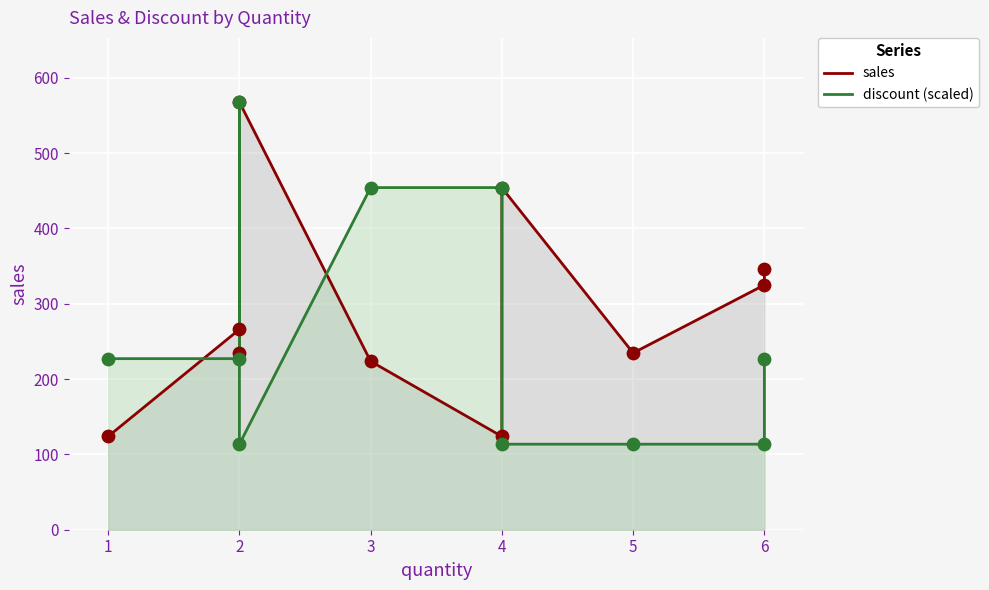

What are all the series names shown in the legend?

sales, discount (scaled)